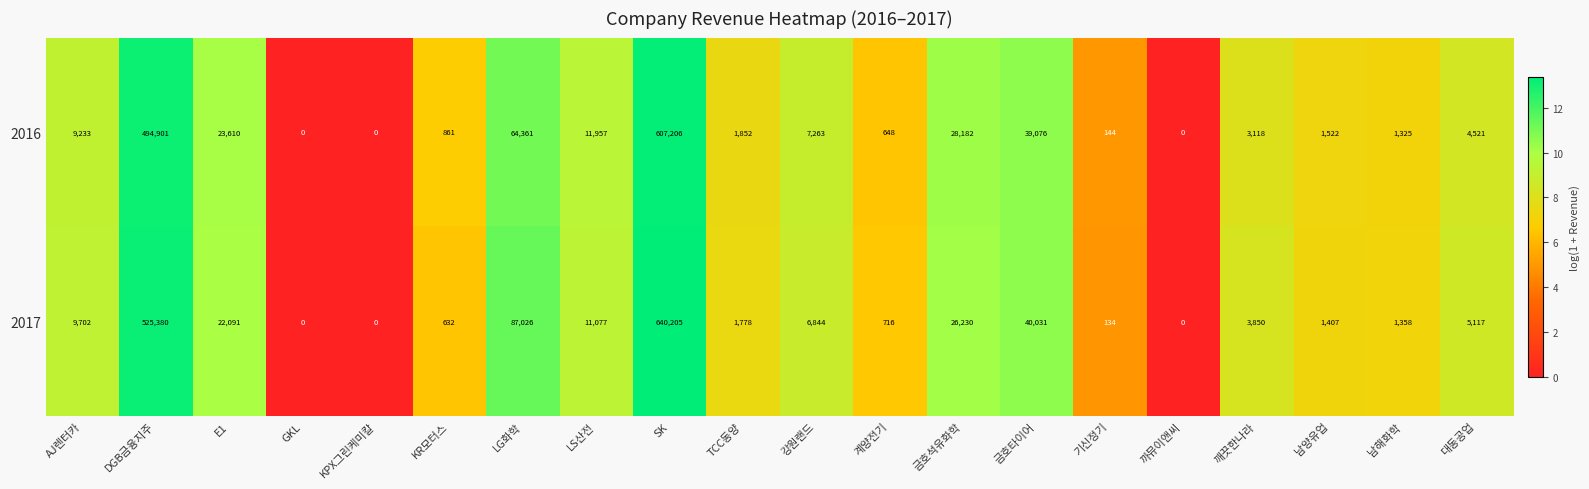

Rank the series by their average value, from highest to lowest.

2017, 2016